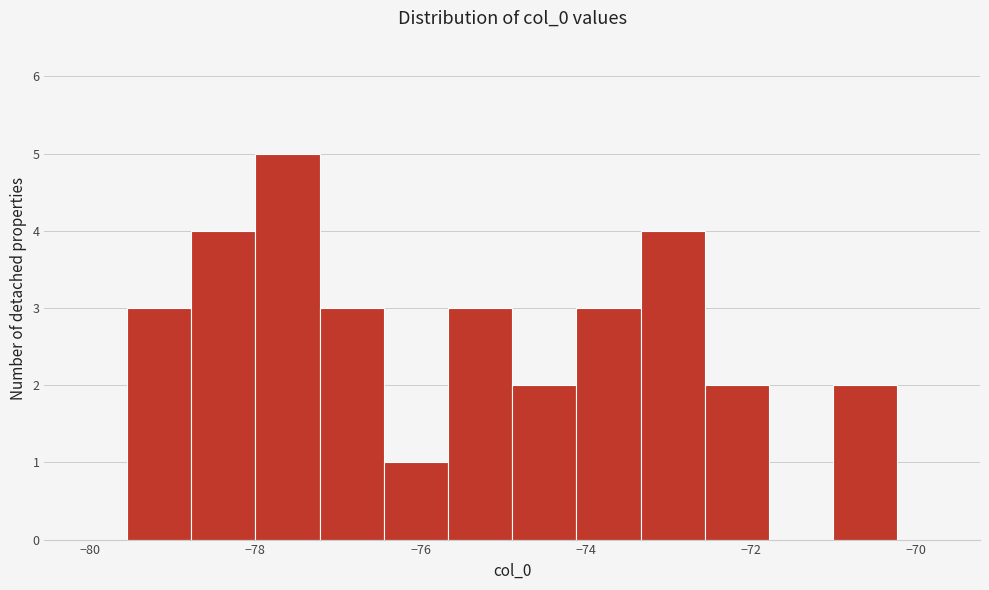

Around what value on the x-axis is the tallest bar? Give the approximate position of its centre, as read against the axis.

-77.6